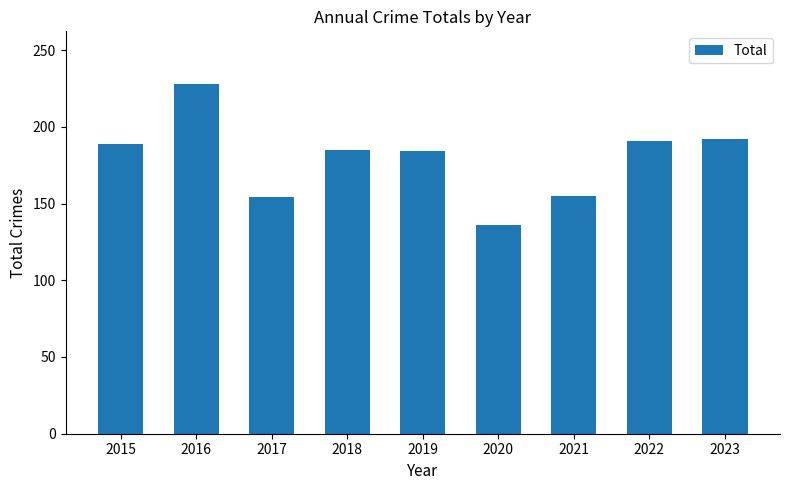

What is the difference between the values at 2016 and 2019?

44